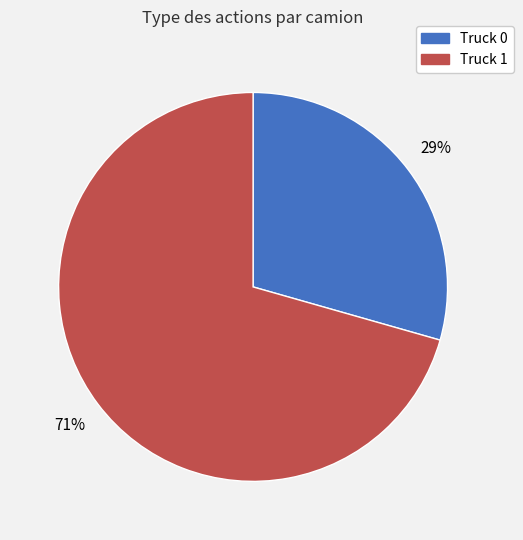

Rank the categories by value from lowest to highest.

Truck 0, Truck 1